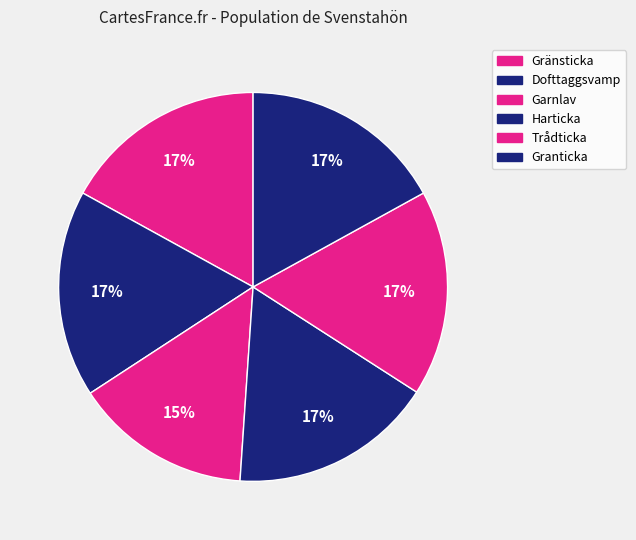

What is the smallest slice in the pie chart?

Garnlav